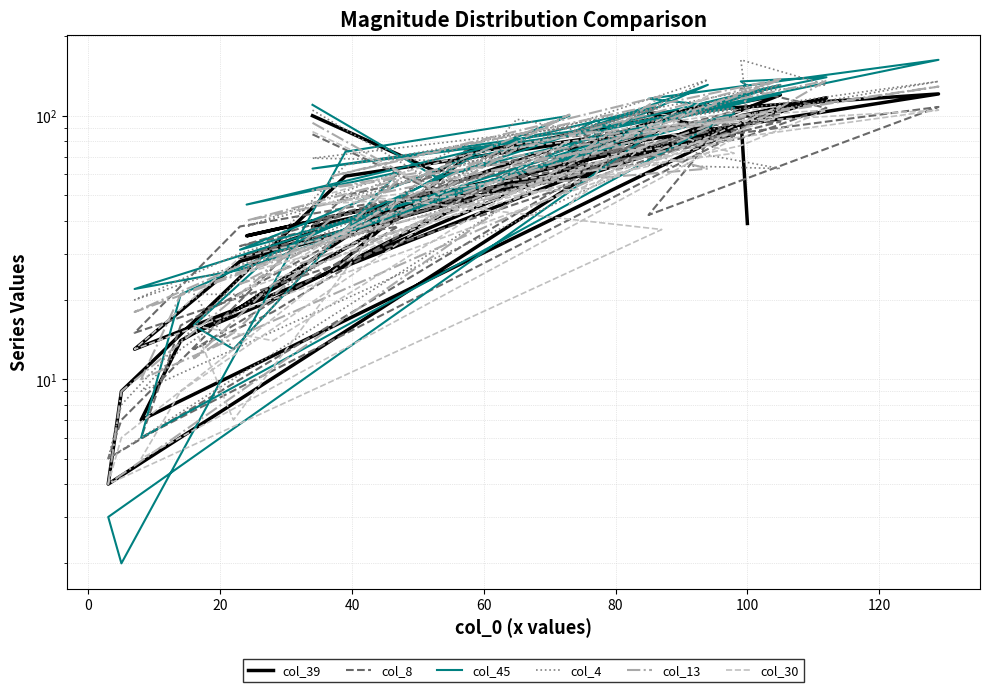

Rank the series by their maximum value, from highest to lowest.

col_45, col_4, col_13, col_8, col_39, col_30